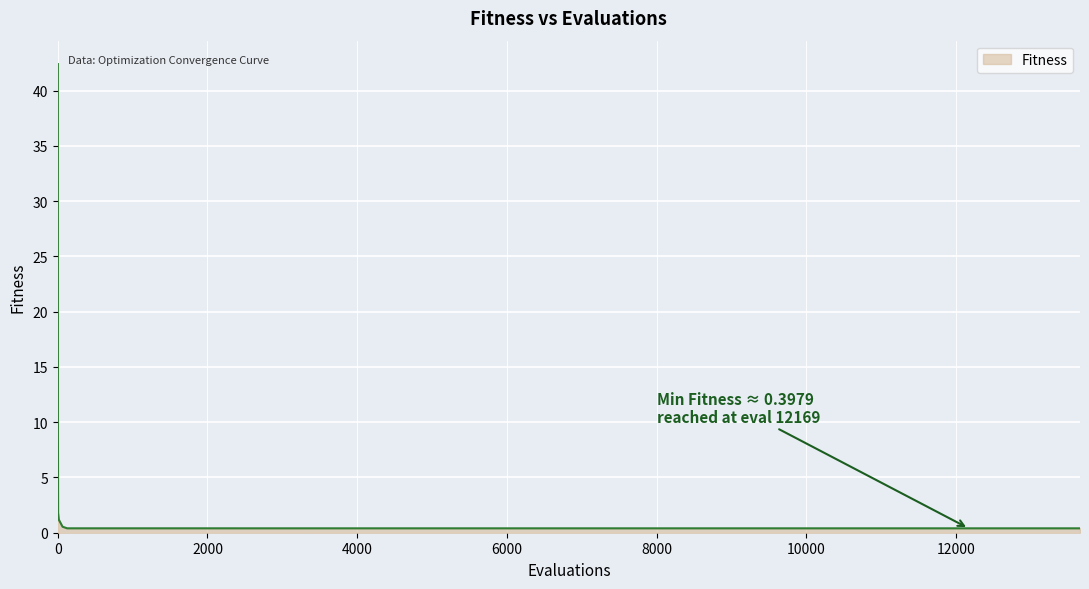

What is the greatest value displayed?

42.4